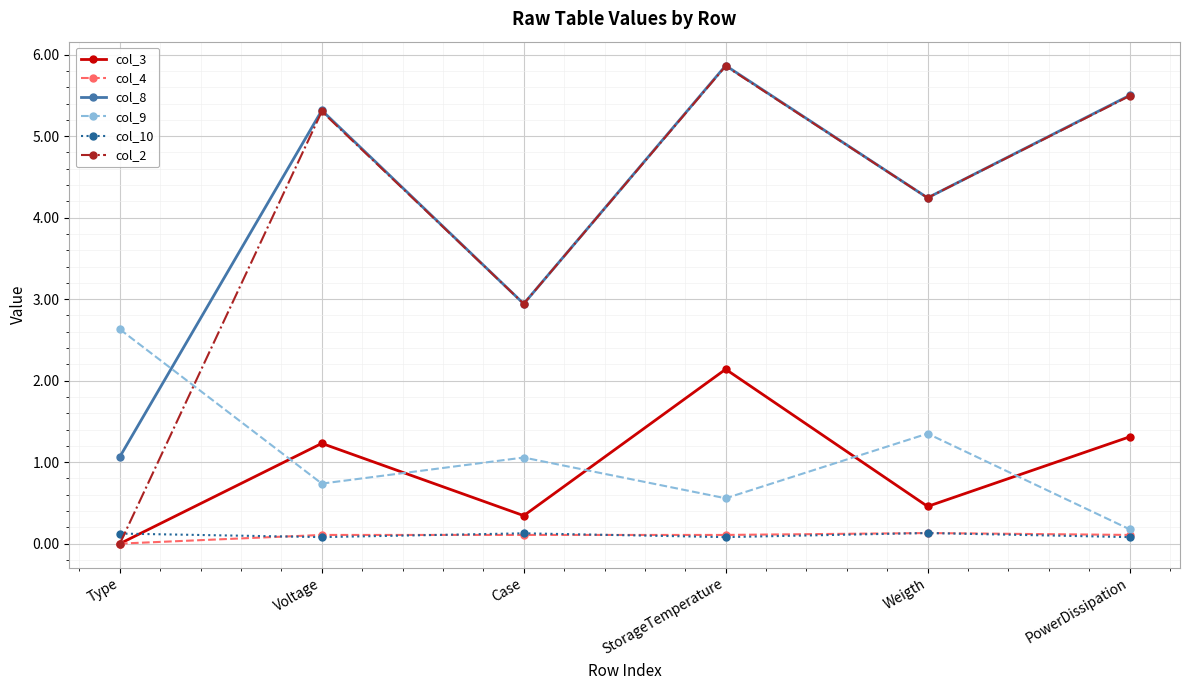

Rank the categories by col_9 value from highest to lowest.

Type, Weigth, Case, Voltage, StorageTemperature, PowerDissipation